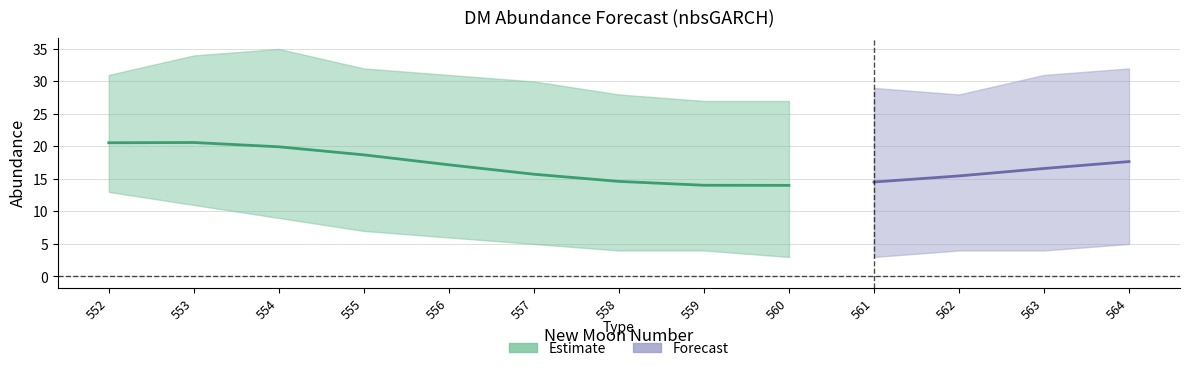

True or false: lower_pi has more than 2 interior local peaks.

False